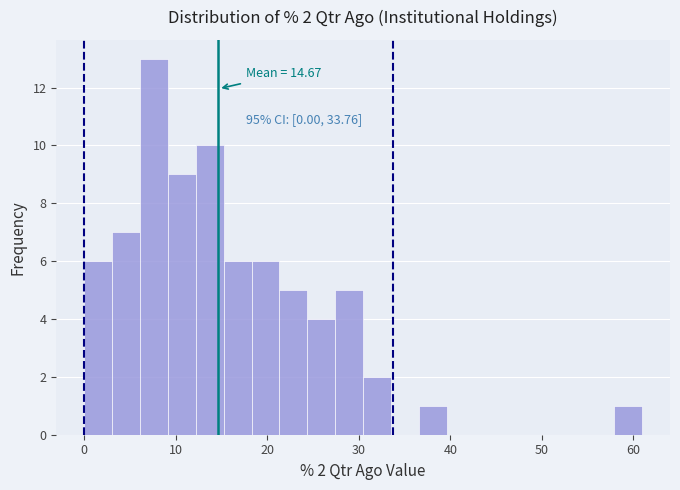

Around what value on the x-axis is the tallest bar? Give the approximate position of its centre, as read against the axis.

8